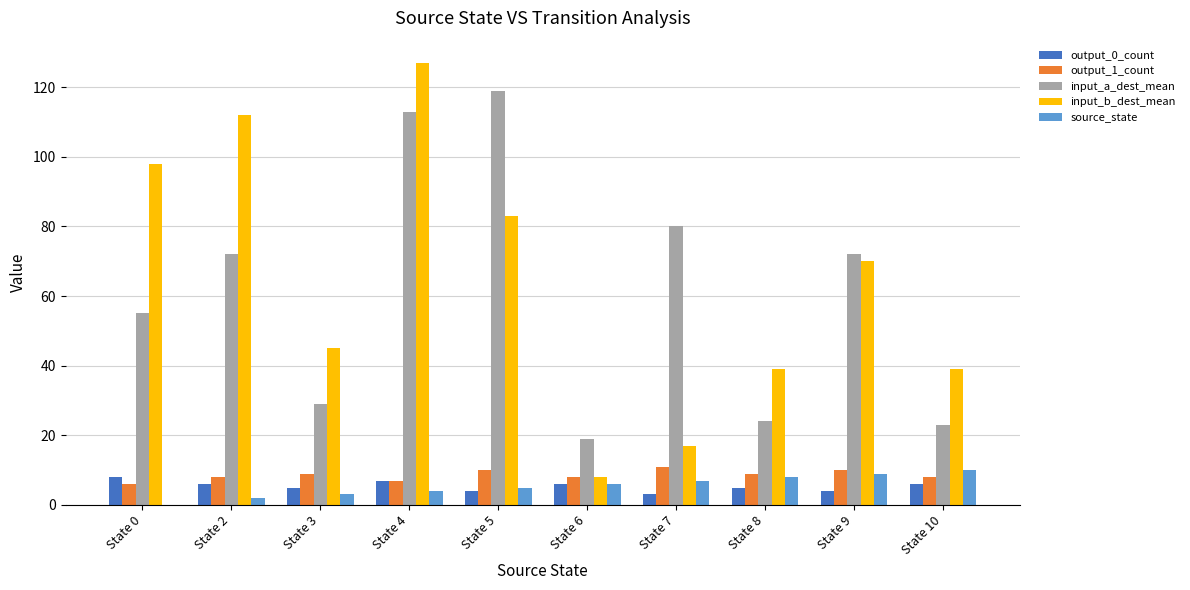

At which label does input_b_dest_mean reach its peak?

State 4